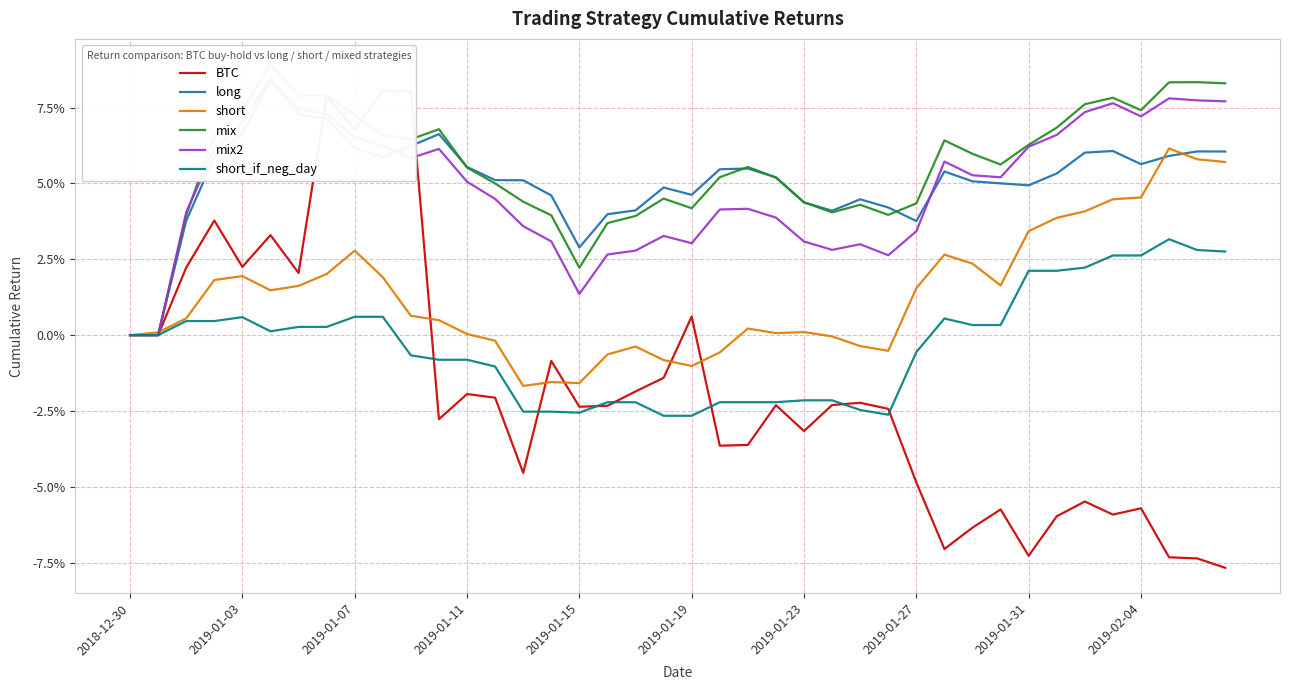

What is the maximum value for BTC?

0.1